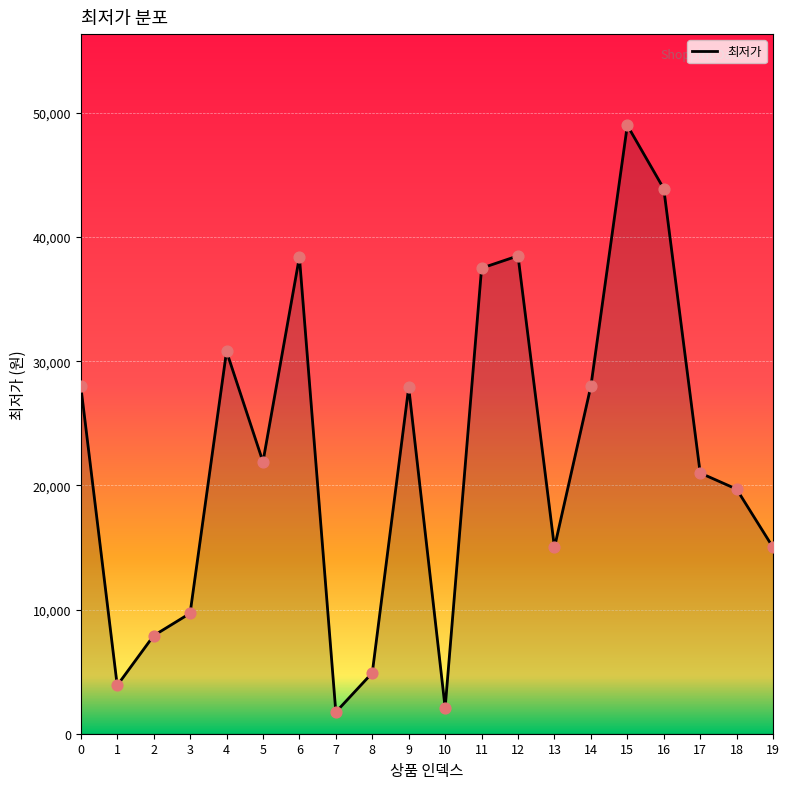

What is the change in value from 0 to 4?

+2800